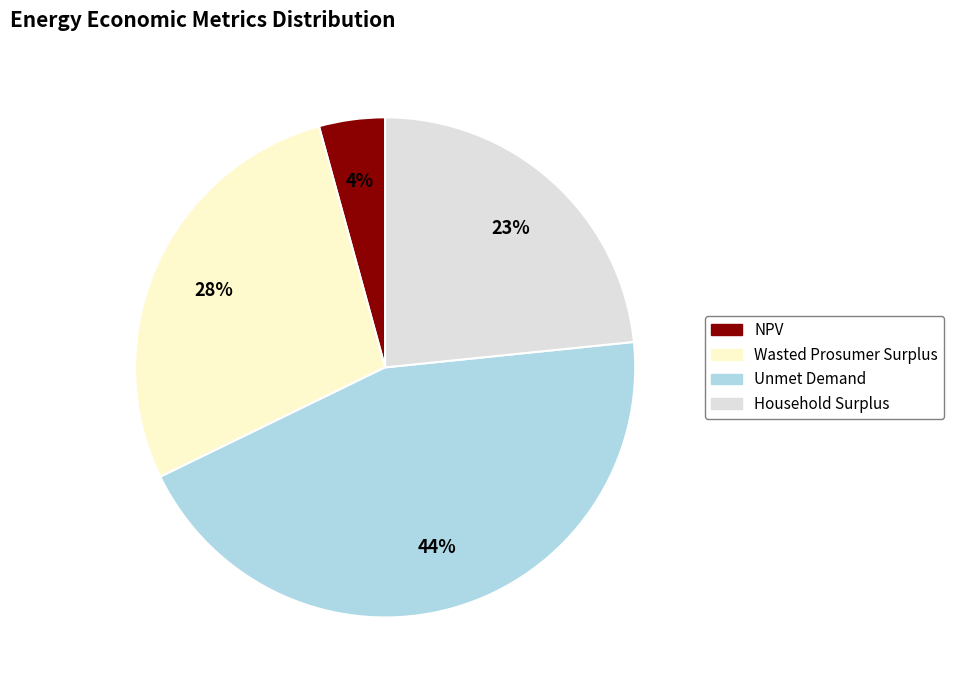

What percentage is the Unmet Demand slice, to the nearest percent?

44%